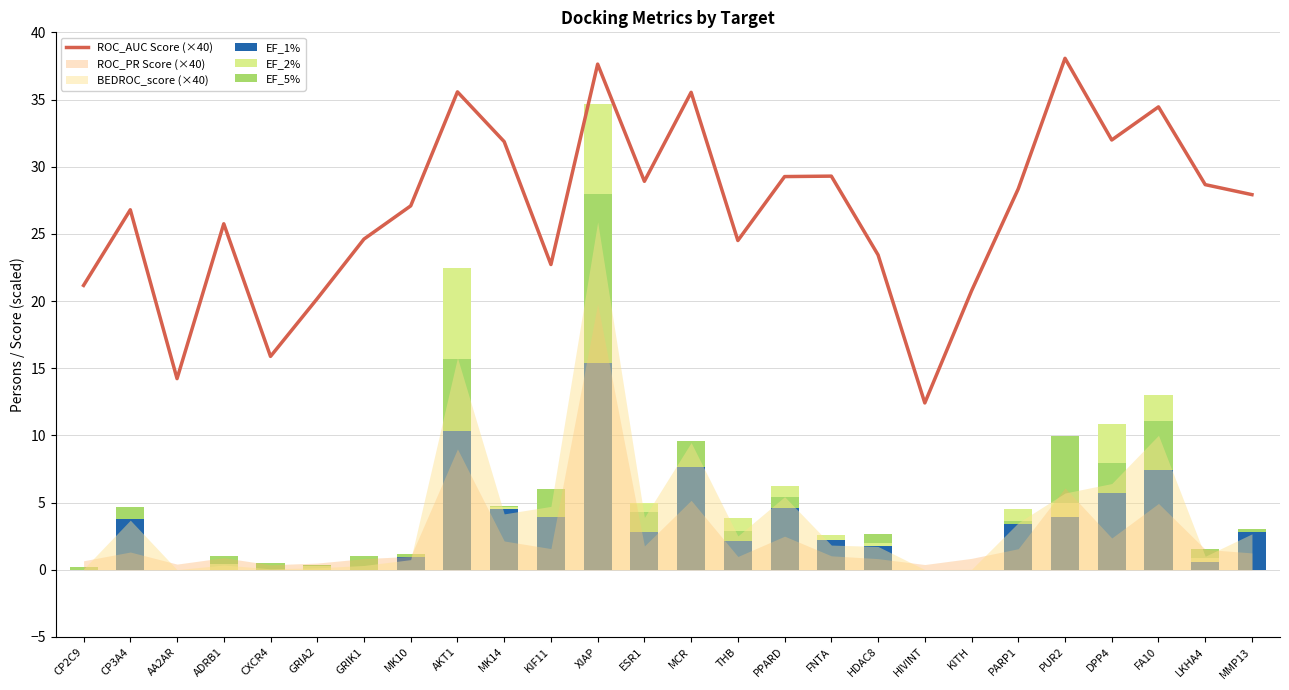

Is the value of EF_1% at MK14 greater than the value of EF_5% at MK10?

Yes